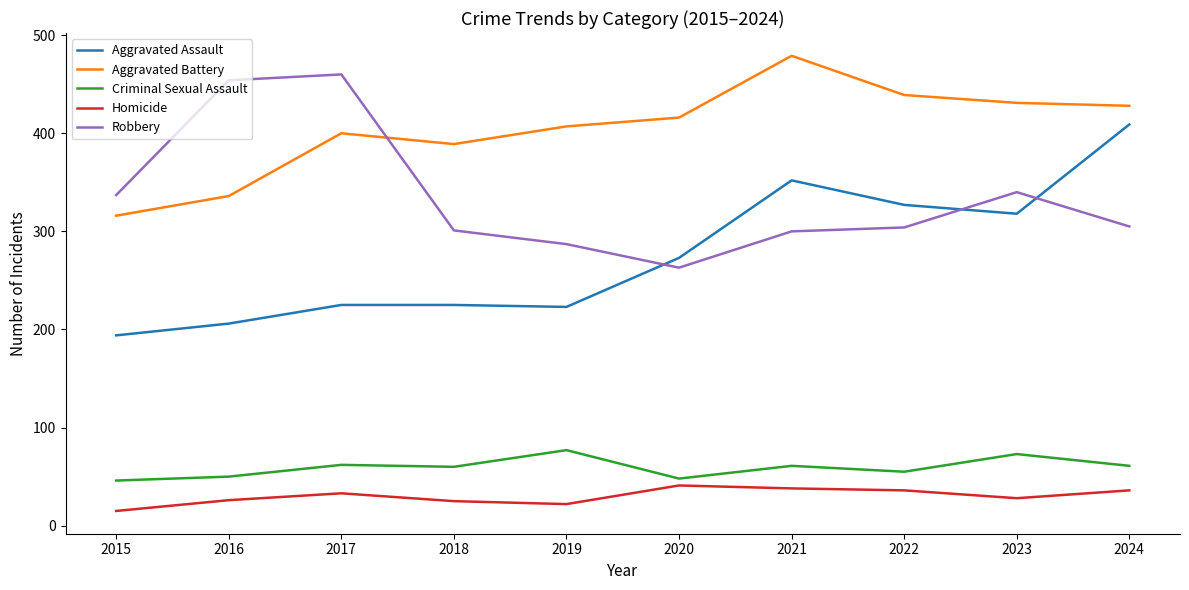

What is the maximum value shown in the chart?

479